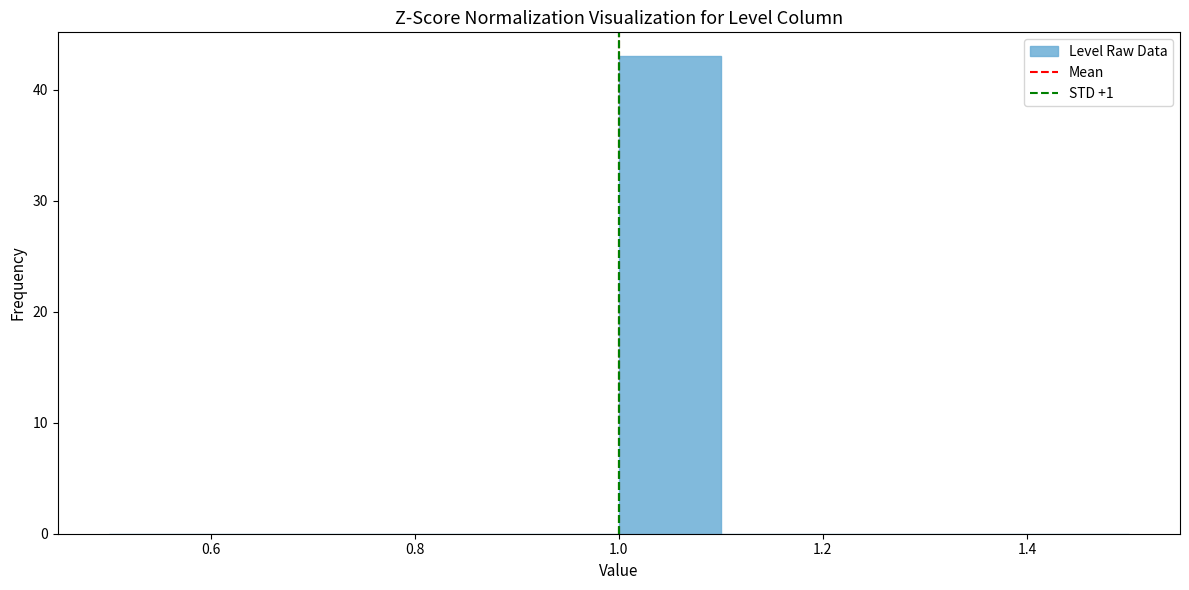

Reading left to right, list every bar in this chart as the range it spans on the x-axis followed by its height. The values are not printed on the chart, so give them approximately, as read against the axis.

0.5 to 0.6: 0
0.6 to 0.7: 0
0.7 to 0.8: 0
0.8 to 0.9: 0
0.9 to 1.0: 0
1.0 to 1.1: 43
1.1 to 1.2: 0
1.2 to 1.3: 0
1.3 to 1.4: 0
1.4 to 1.5: 0